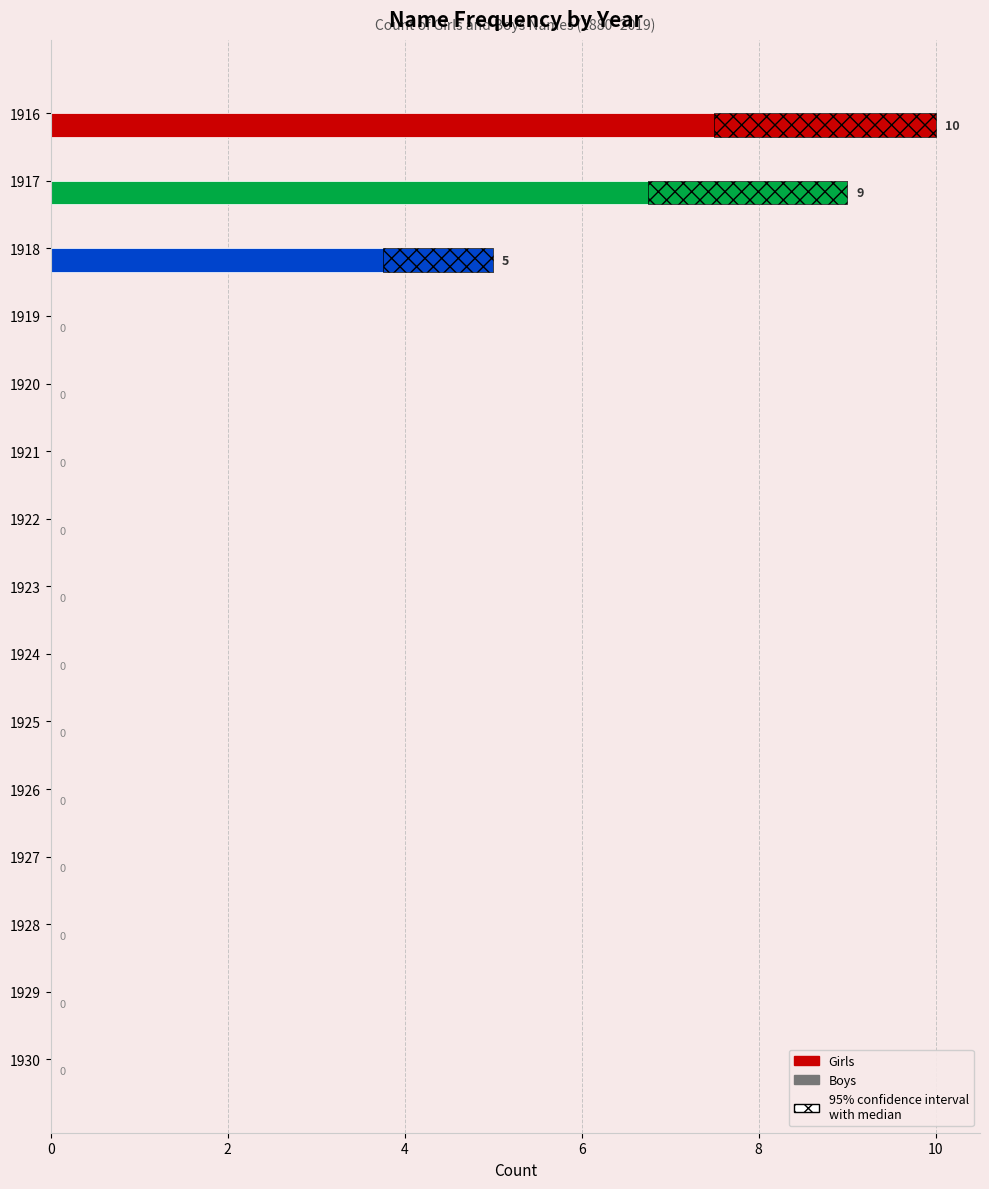

The value of Girls at 2 is 9.0. True or false?

True